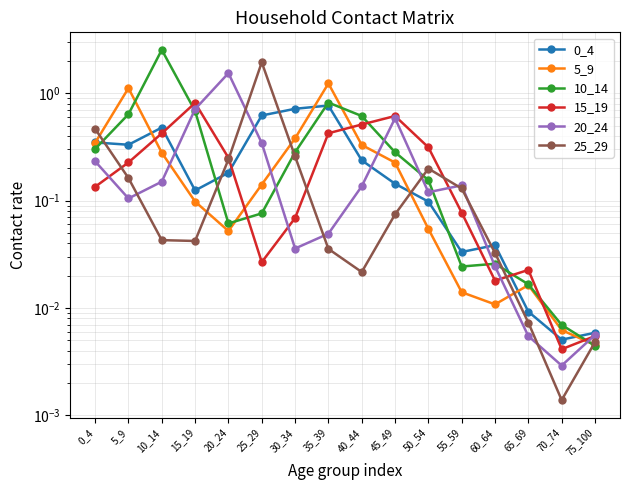

Between 40_44 and 70_74, which is larger?

40_44